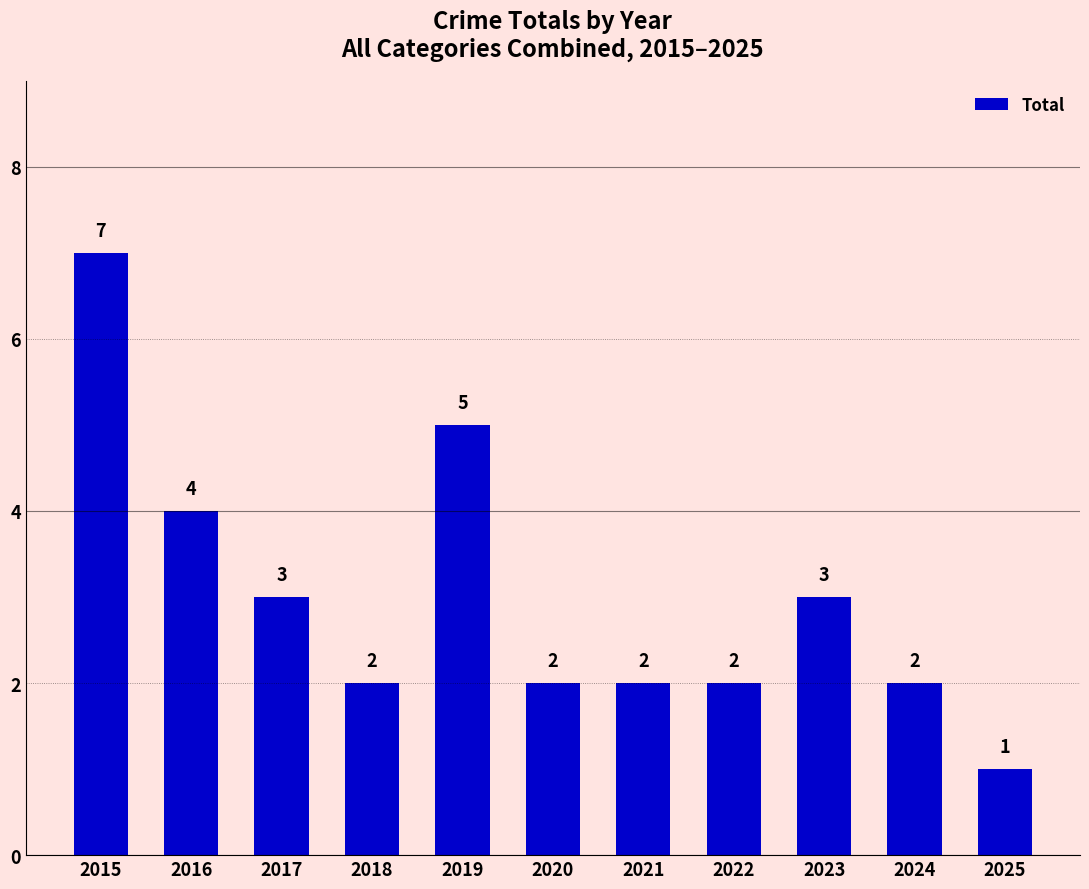

What is the sum of all values?

33